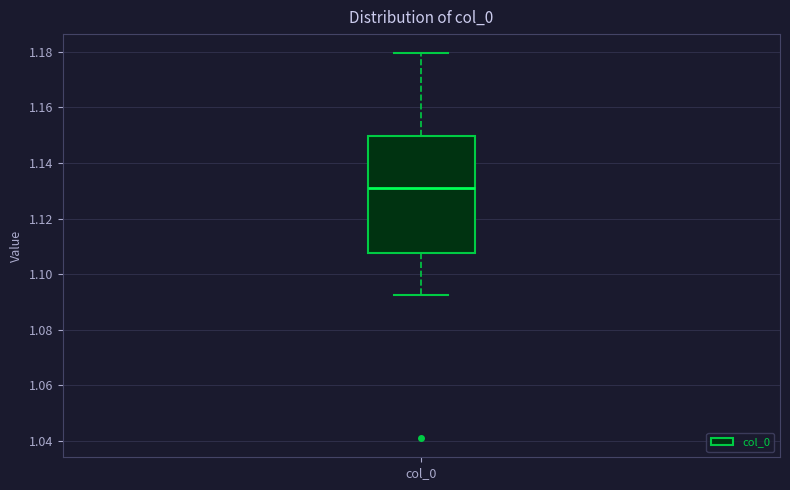

Read this box plot against the y-axis: the position of the median line, the range covered by the box, and the ends of both whiskers. The values are not printed on the chart, so give them approximately, as read against the axis.

median 1.132, box 1.108 to 1.150, whiskers 1.092 to 1.180